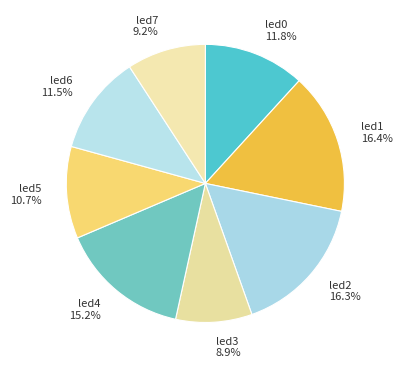

Between led6 11.5% and led3 8.9%, which is larger?

led6 11.5%